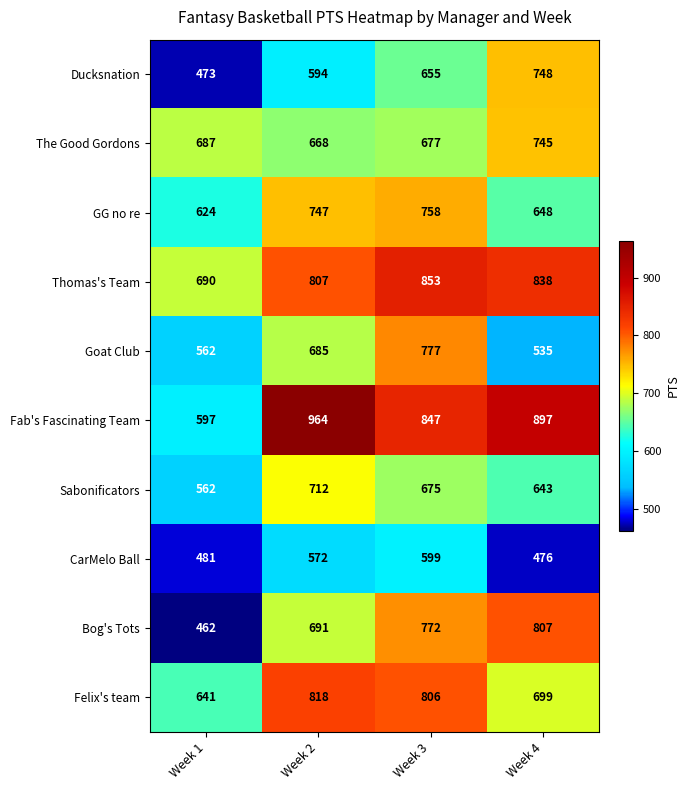

Is it true that Fab's Fascinating Team equals 597 at Week 1?

True